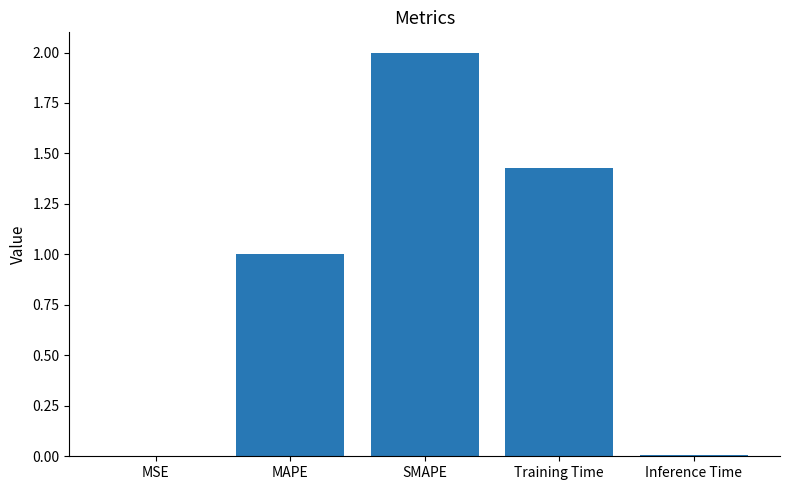

At which label is the value closest to 1?

MAPE